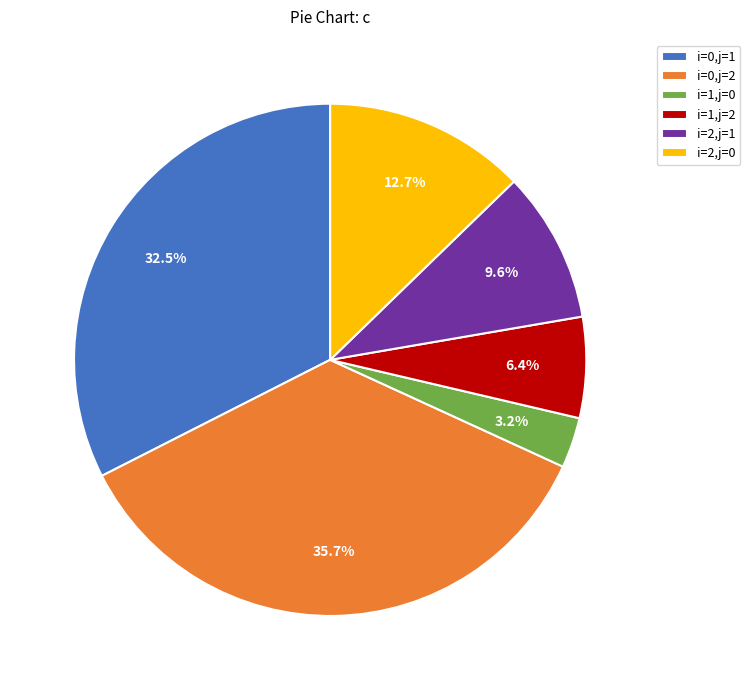

Which category has the biggest portion of the pie?

i=0,j=2